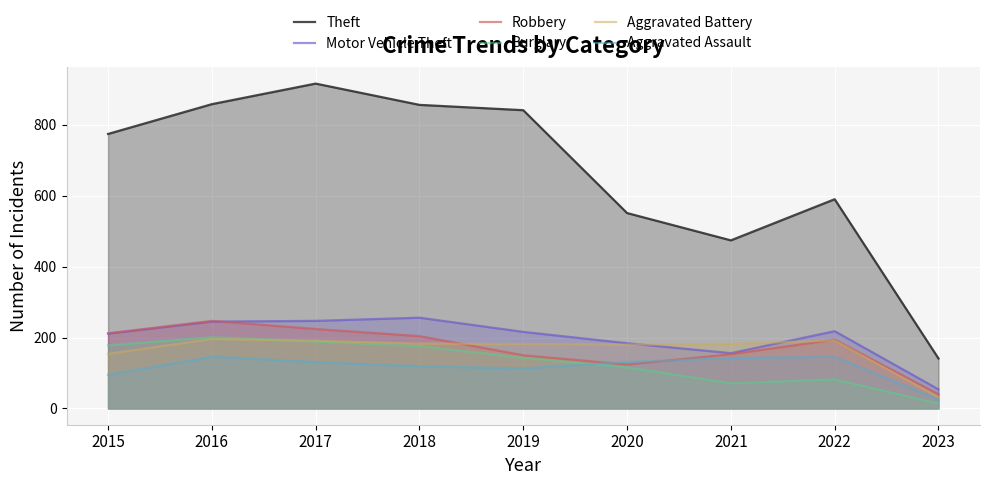

What is the difference between the Robbery values at 2021 and 2022?

41